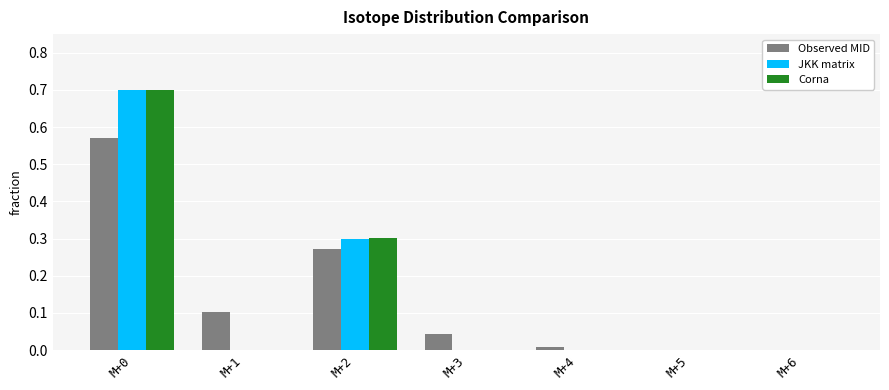

True or false: JKK matrix has a value of 0.0 at M+6.

True